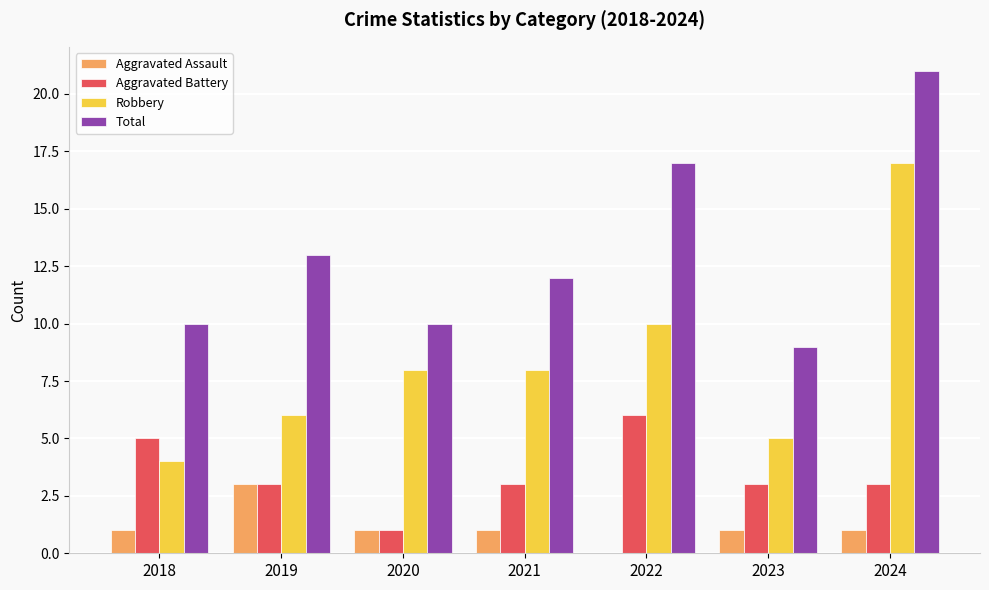

What is the sum of all Total values?

92